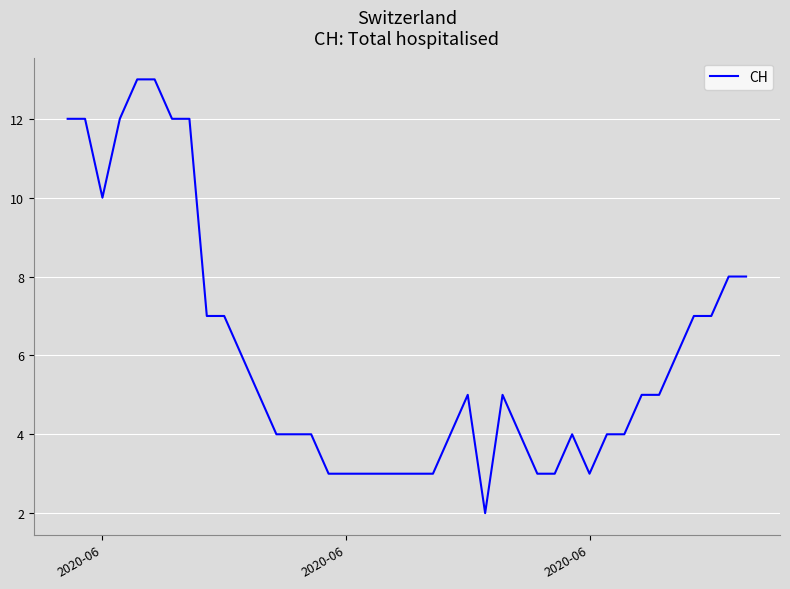

How many series are shown in this chart?

1